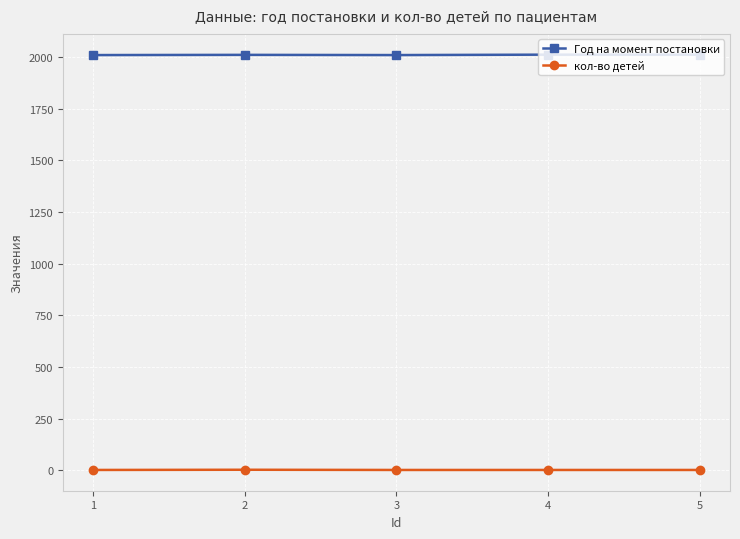

Is the value of Год на момент постановки at 1 greater than the value of кол-во детей at 5?

Yes